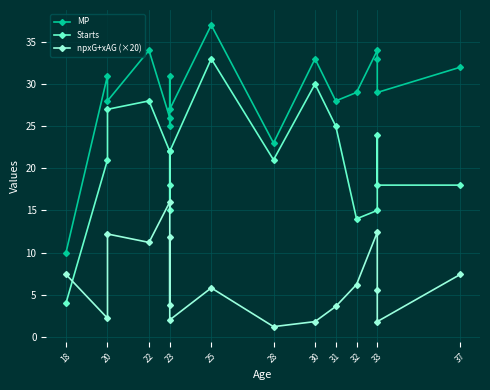

Between which two adjacent categories do Starts and npxG+xAG (×20) first intersect?

18 and 20